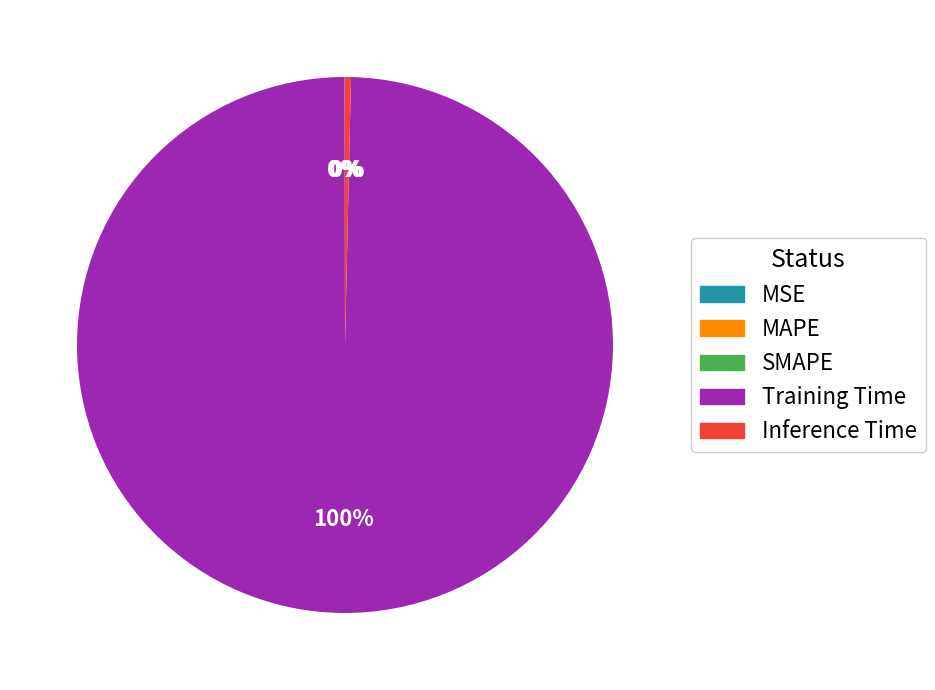

Which category has the biggest portion of the pie?

Training Time